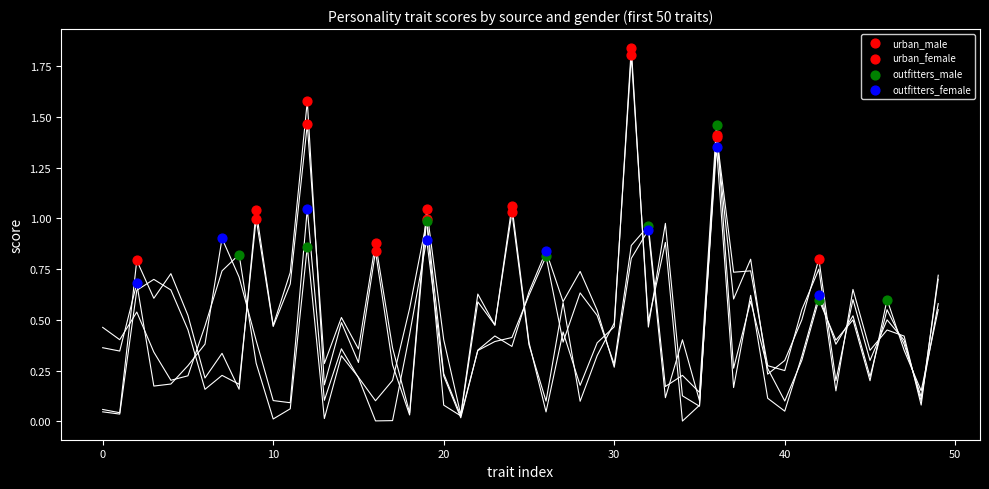

Which series has the widest spread of Y values?

urban_male